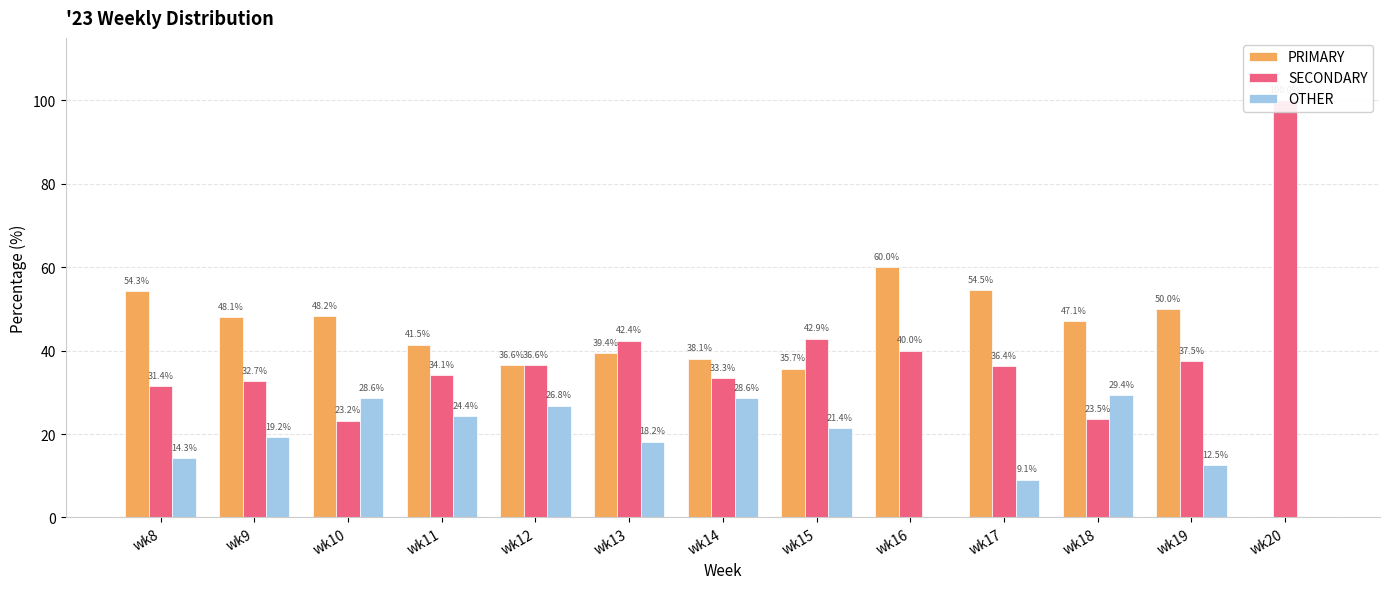

What is the average value of the PRIMARY series?

42.6